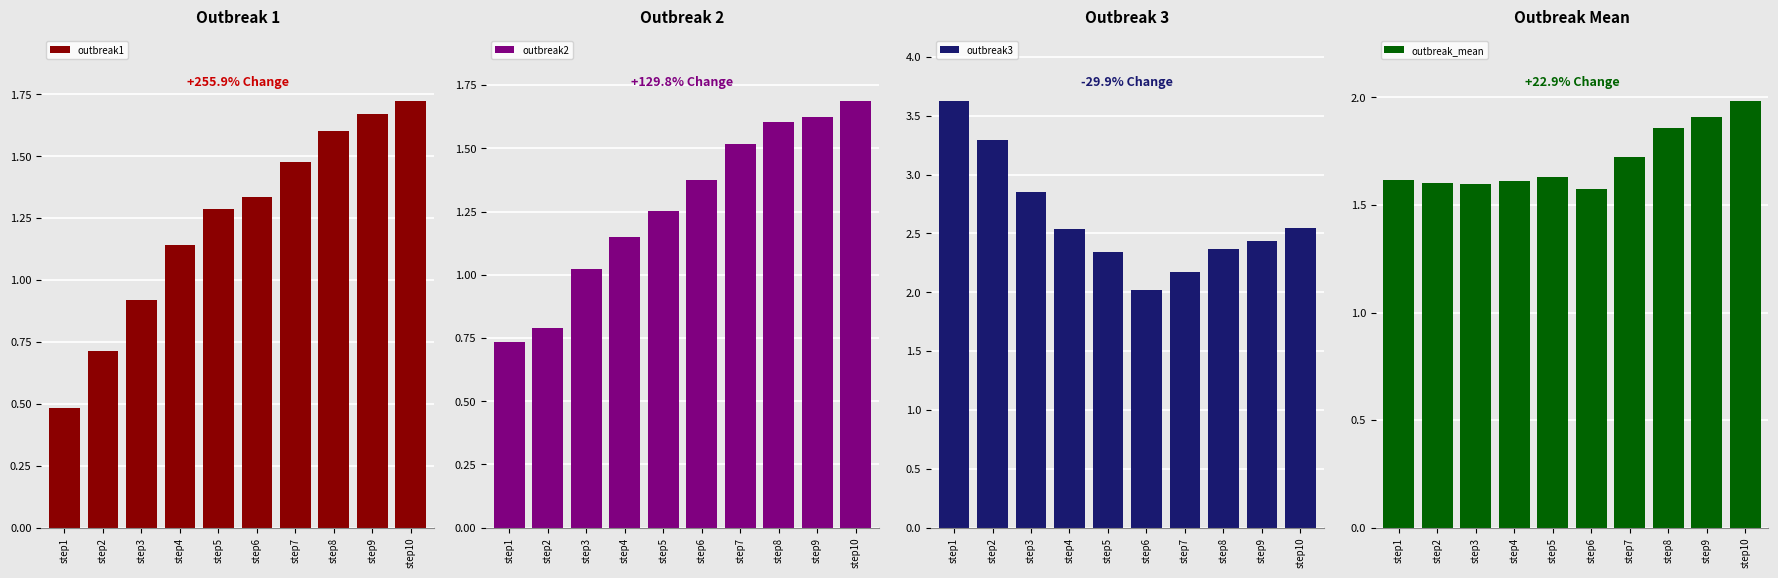

Is it true that outbreak_mean equals 1.6 at step4?

True